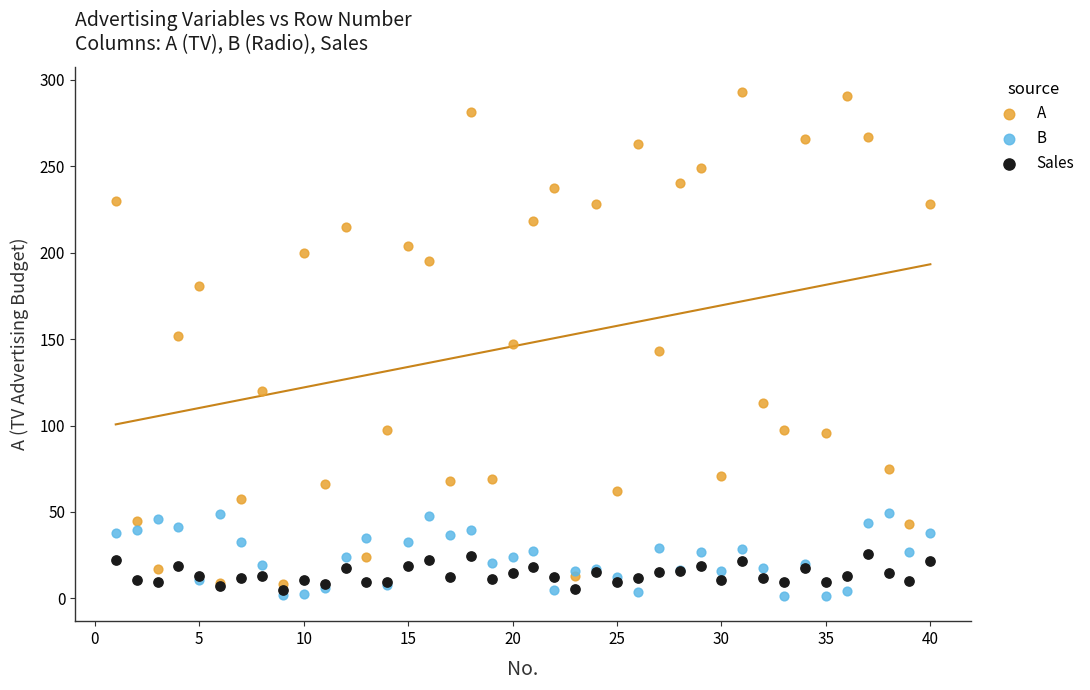

Which series has the largest Y range (max minus min)?

A